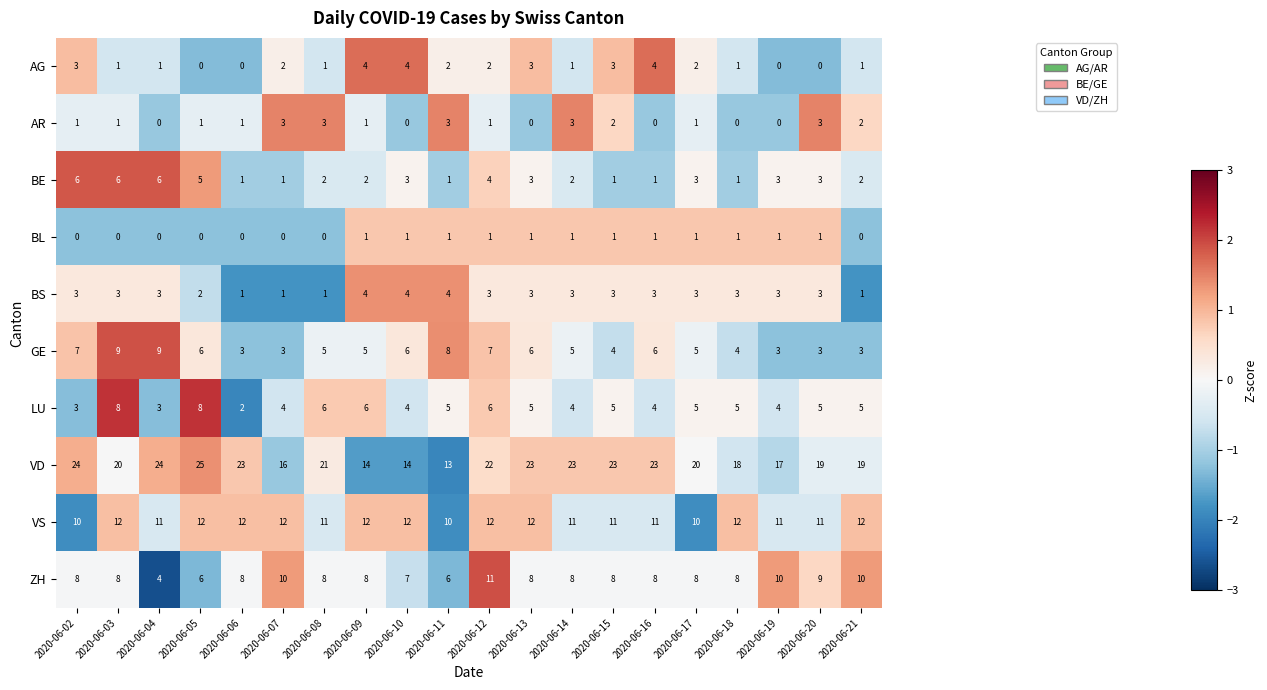

Read the VS value at 2020-06-15.

11